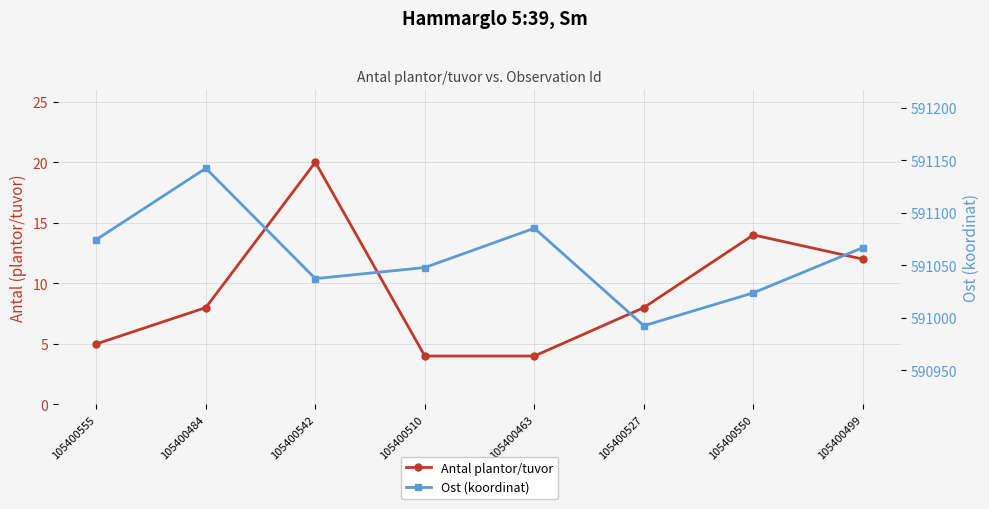

What is the sum of all Ost (koordinat) values?

4728469.8